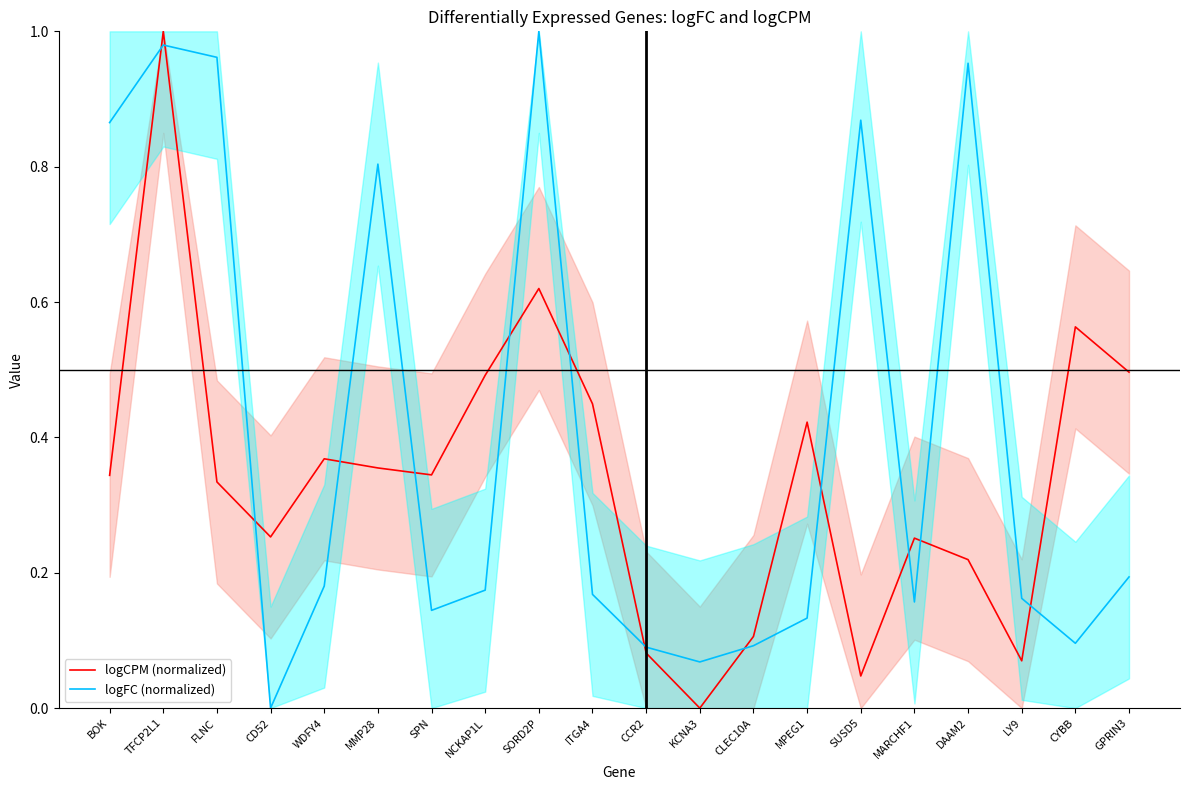

True or false: logCPM (normalized) and logFC (normalized) cross at least once.

True